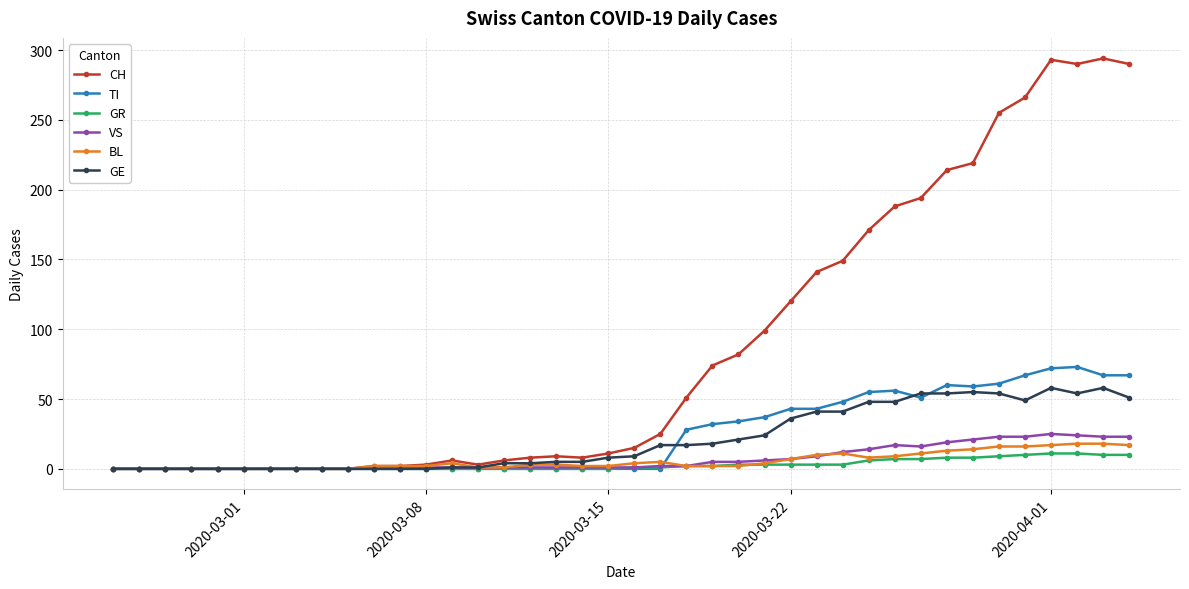

Rank the series by their maximum value, from lowest to highest.

GR, BL, VS, GE, TI, CH